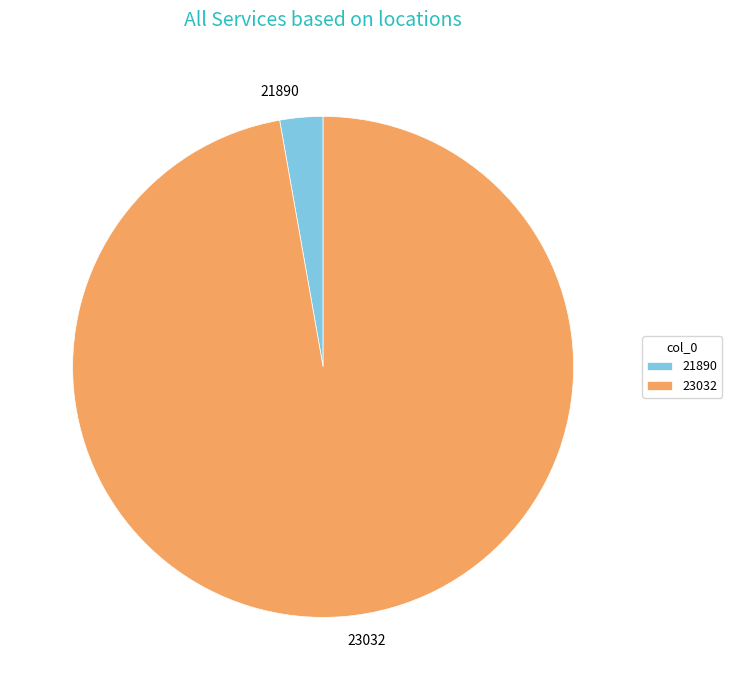

Which slice is the smallest?

21890